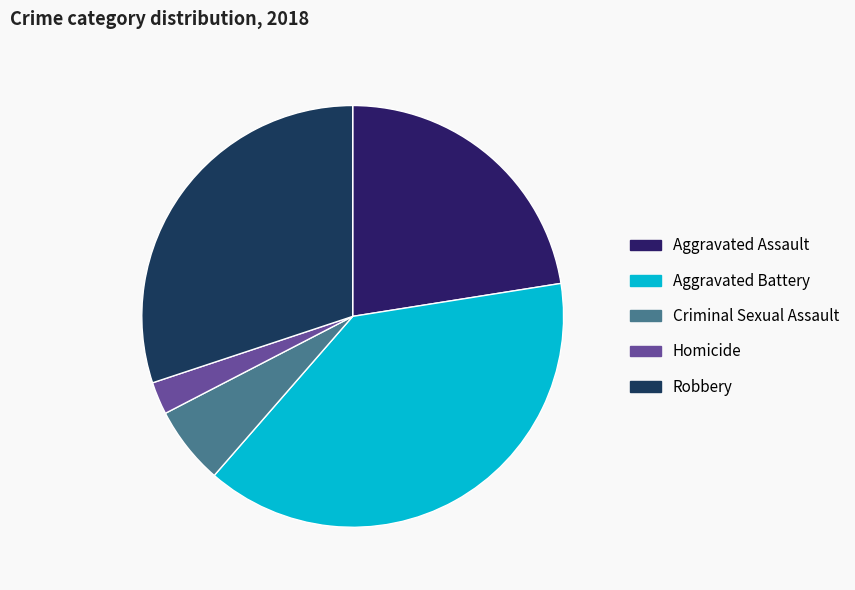

Which category has the biggest portion of the pie?

Aggravated Battery